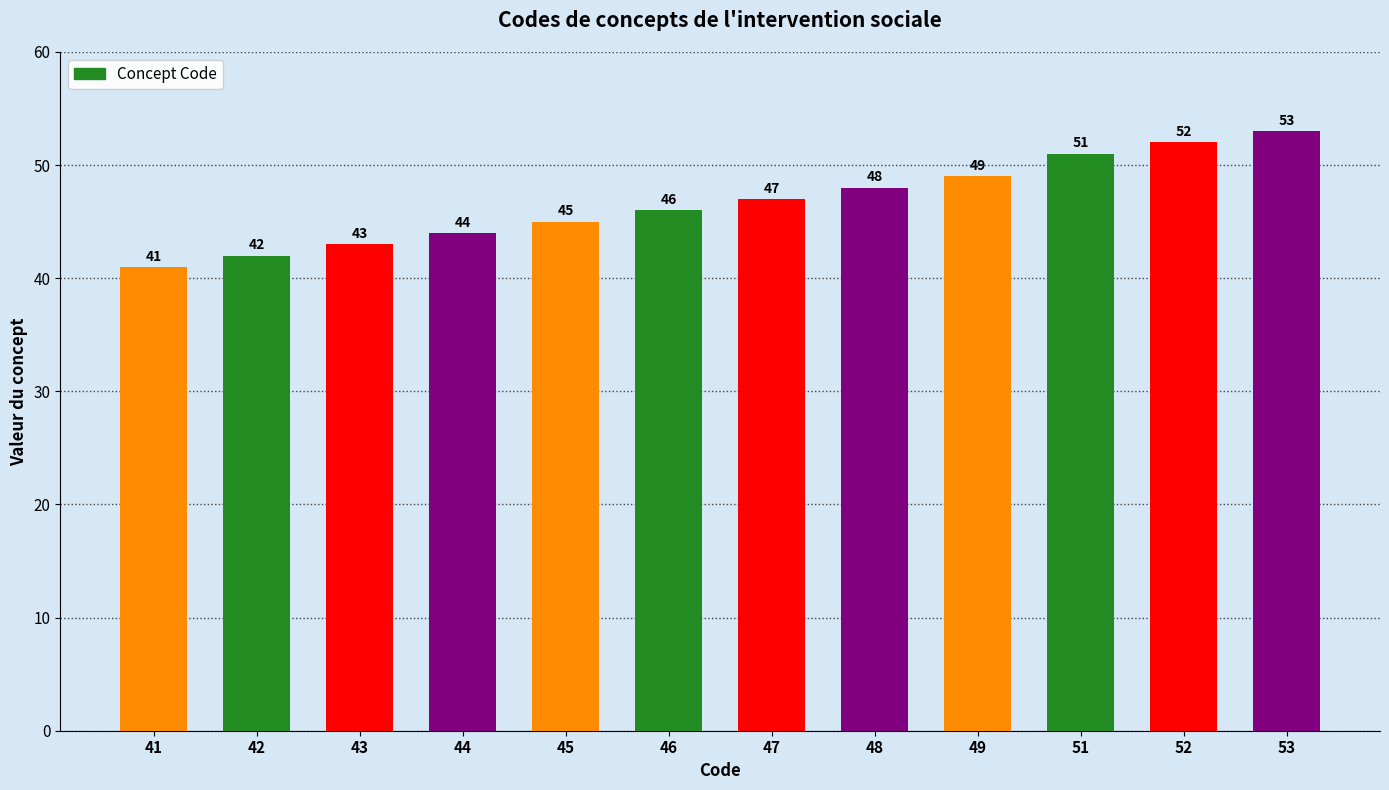

Is it true that the value at 53 is 53?

True